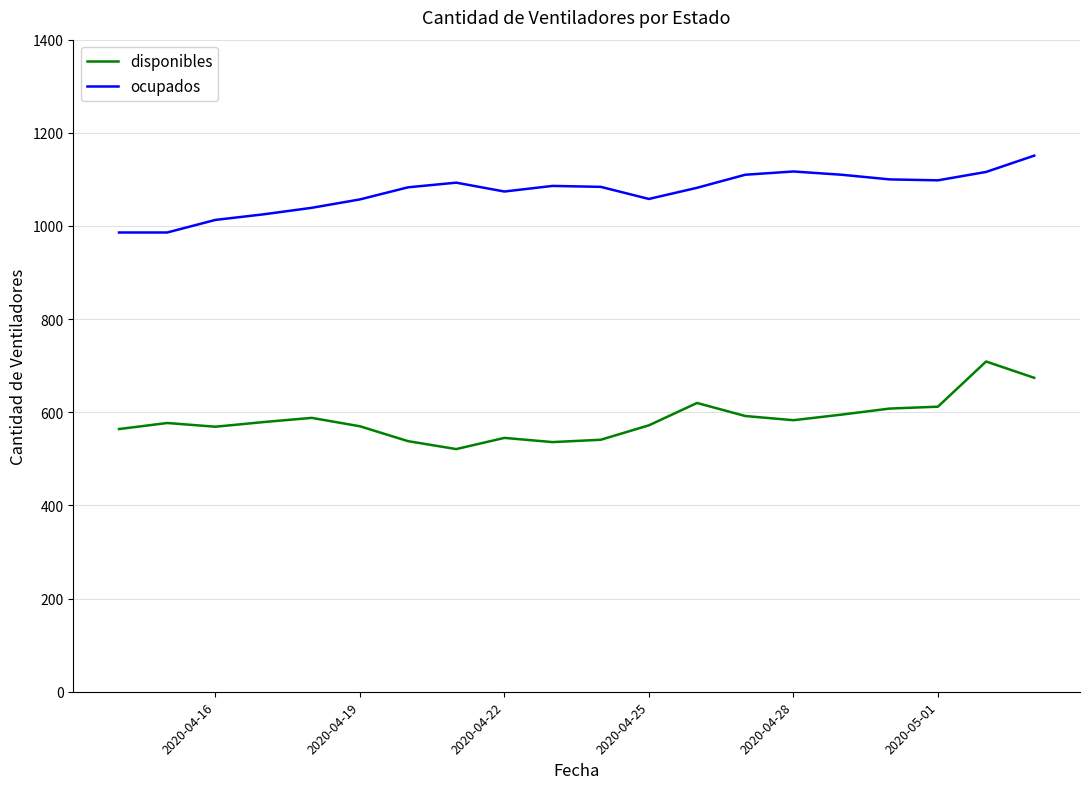

True or false: disponibles and ocupados intersect in this chart.

False